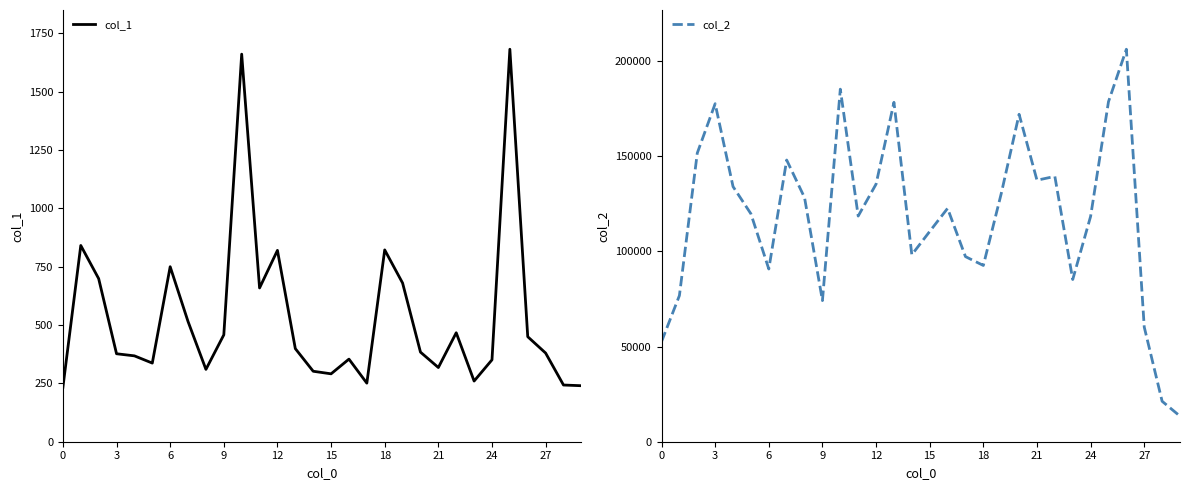

True or false: col_2 and col_1 intersect in this chart.

False